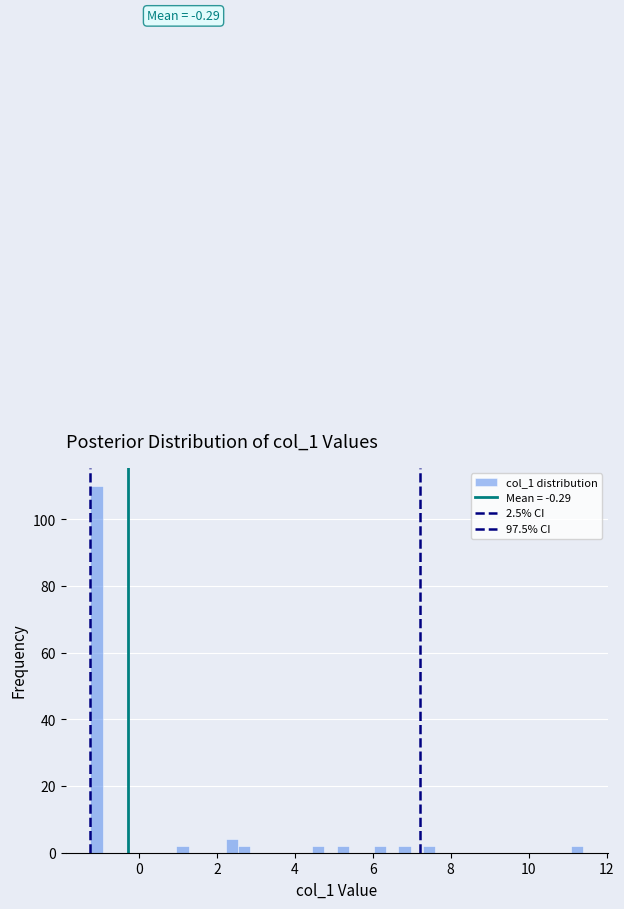

Read against the x-axis, roughly where is the centre of the tallest bar?

-1.0